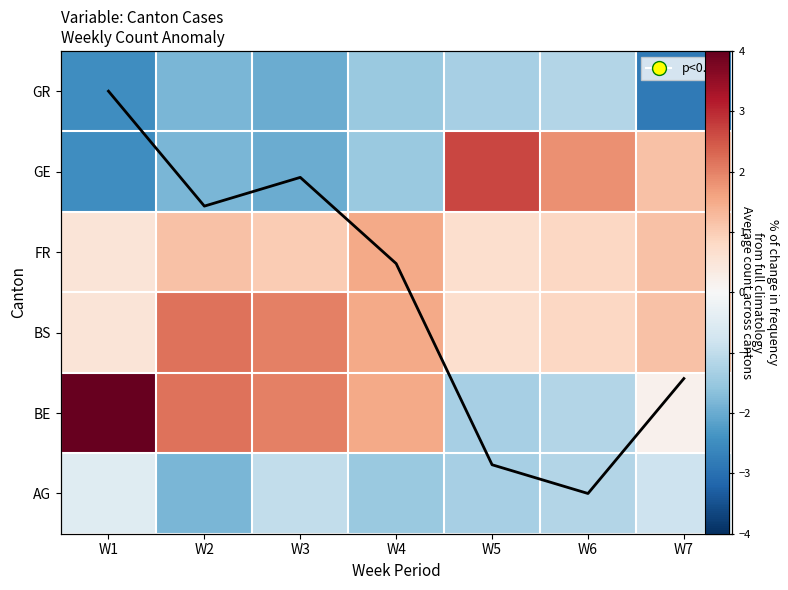

How many values in the GE series exceed -1?

3